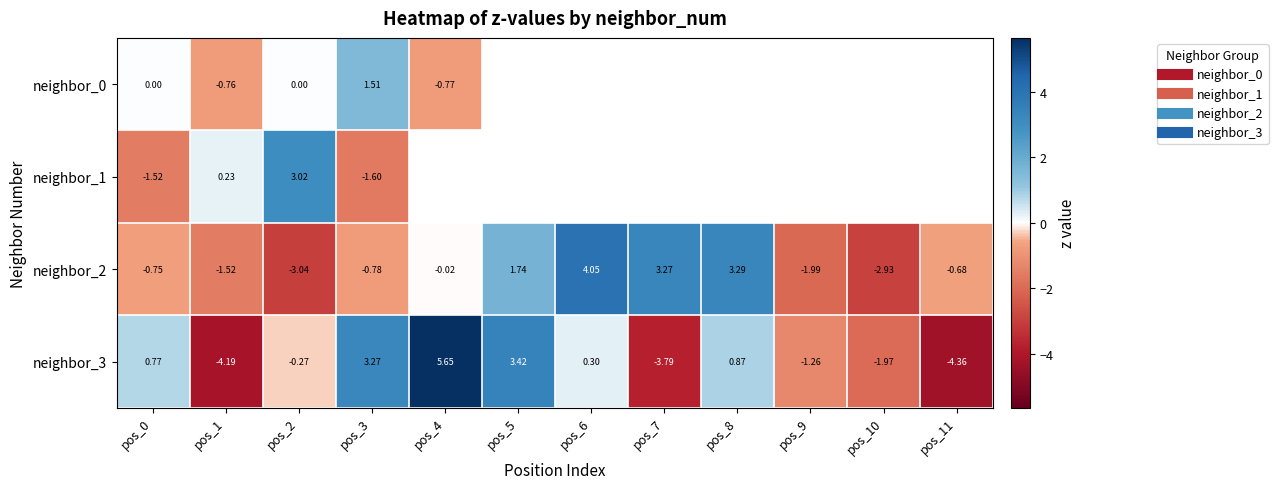

List the series in order of their overall mean, lowest first.

neighbor_3, neighbor_0, neighbor_1, neighbor_2